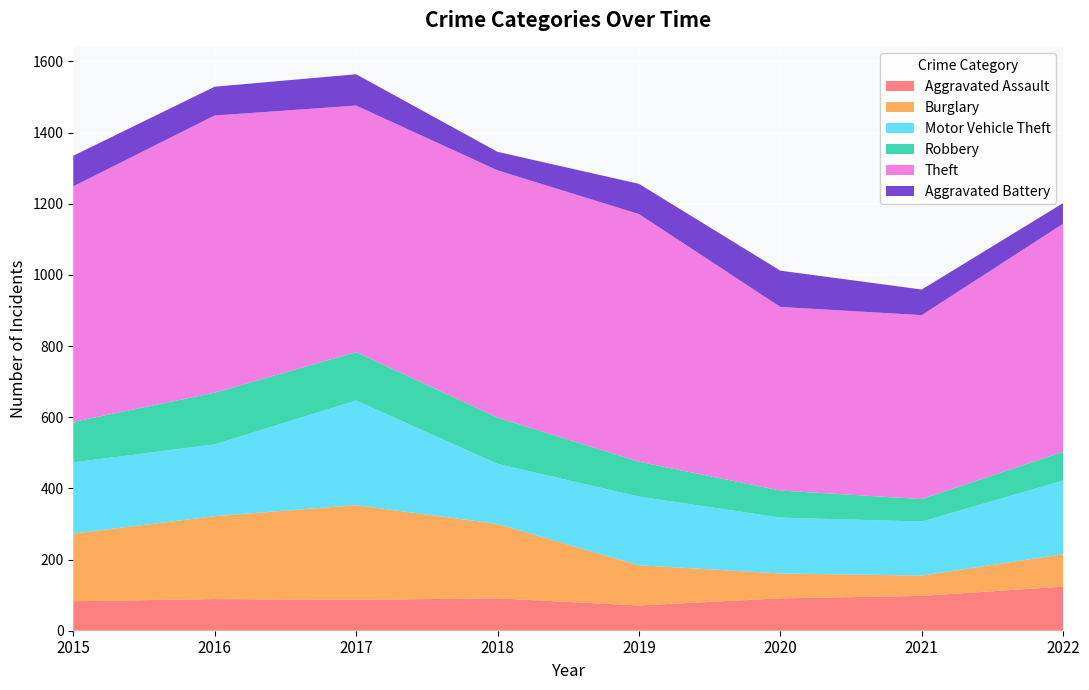

Reading left to right, what are all the values shown in this chart?

Aggravated Assault: 2015=83	2016=89	2017=87	2018=91	2019=71	2020=91	2021=98	2022=124
Burglary: 2015=190	2016=233	2017=266	2018=209	2019=113	2020=70	2021=57	2022=91
Motor Vehicle Theft: 2015=200	2016=202	2017=294	2018=169	2019=193	2020=157	2021=152	2022=207
Robbery: 2015=114	2016=145	2017=136	2018=130	2019=98	2020=76	2021=63	2022=81
Theft: 2015=662	2016=779	2017=693	2018=695	2019=696	2020=516	2021=517	2022=641
Aggravated Battery: 2015=86	2016=81	2017=88	2018=52	2019=85	2020=102	2021=72	2022=58